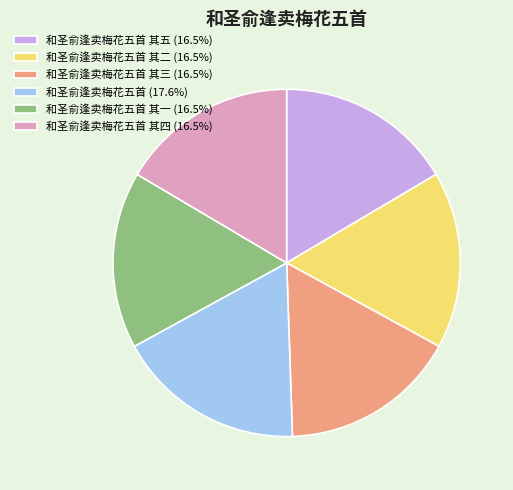

Do 和圣俞逢卖梅花五首 其二 (16.5%) and 和圣俞逢卖梅花五首 其三 (16.5%) together represent more than half of the pie?

No